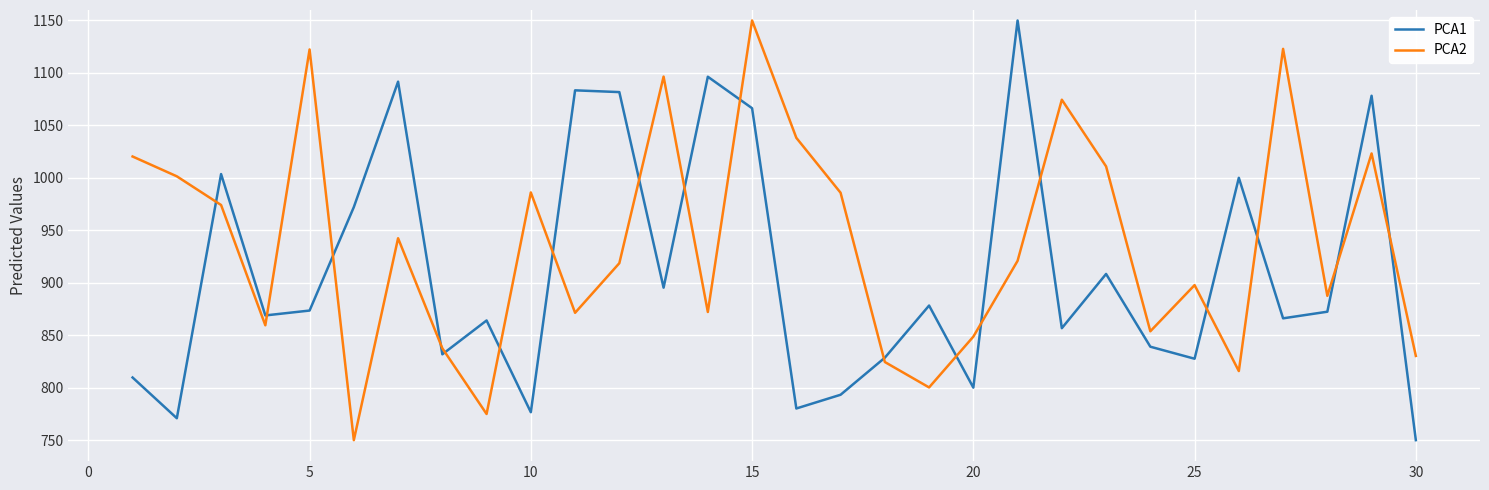

What is the smallest value displayed?

750.0